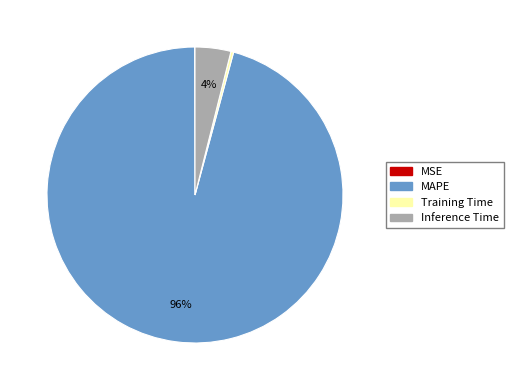

To the nearest percent, what is the average slice percentage?

25%